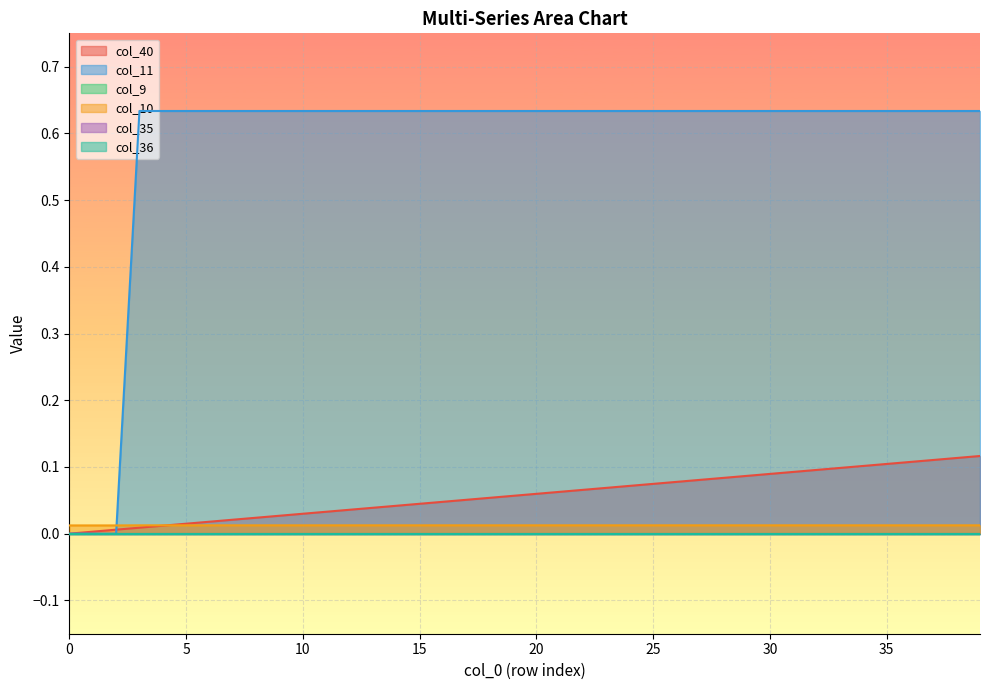

Does the chart display data point markers on the line(s)?

No